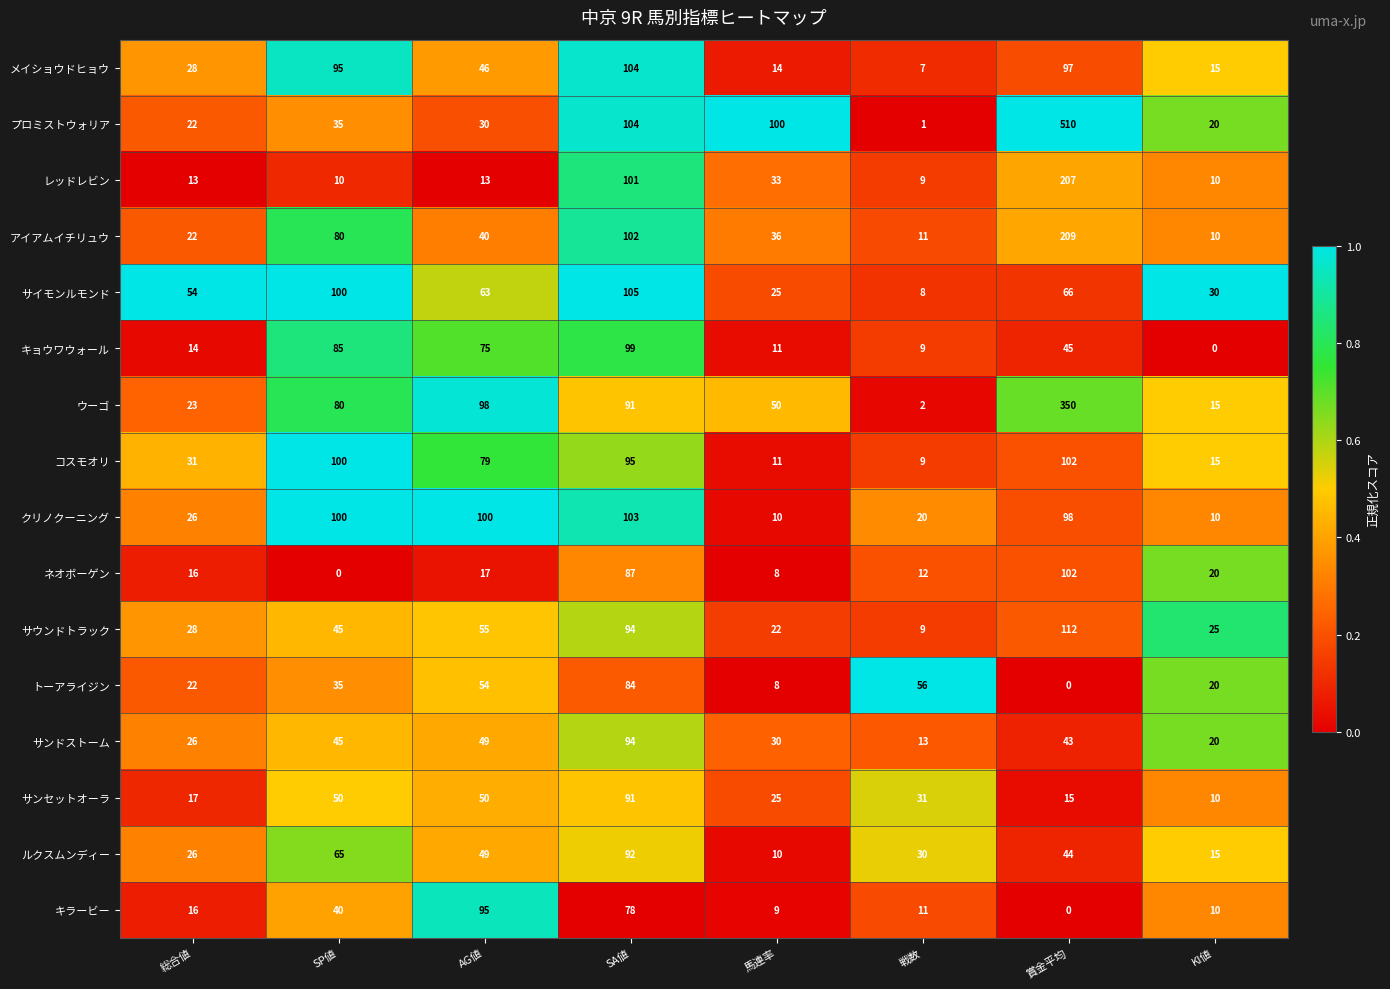

What is the spread (max minus min) of values at SA値?

27